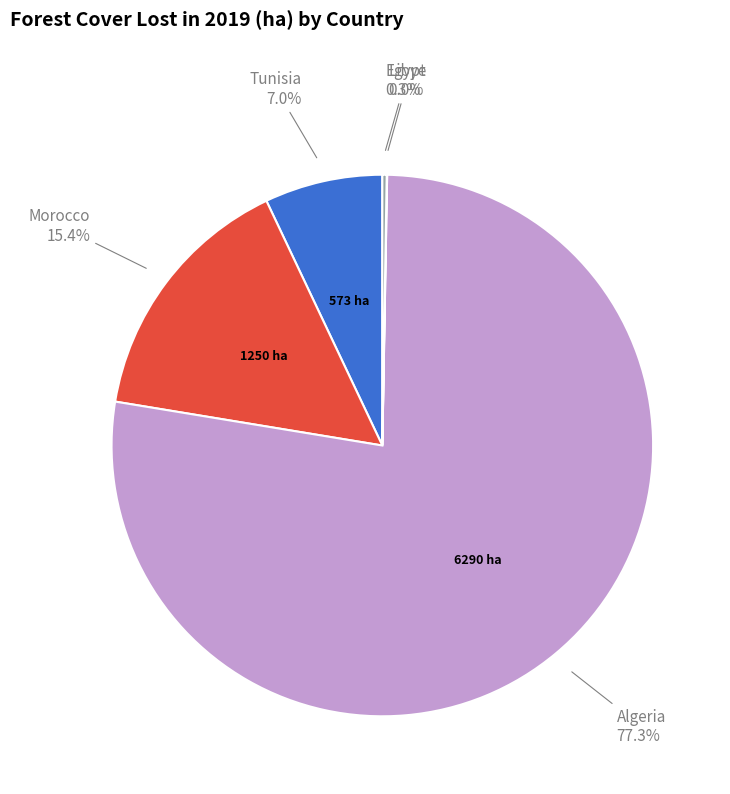

Which has a higher value, Algeria or Morocco?

Algeria